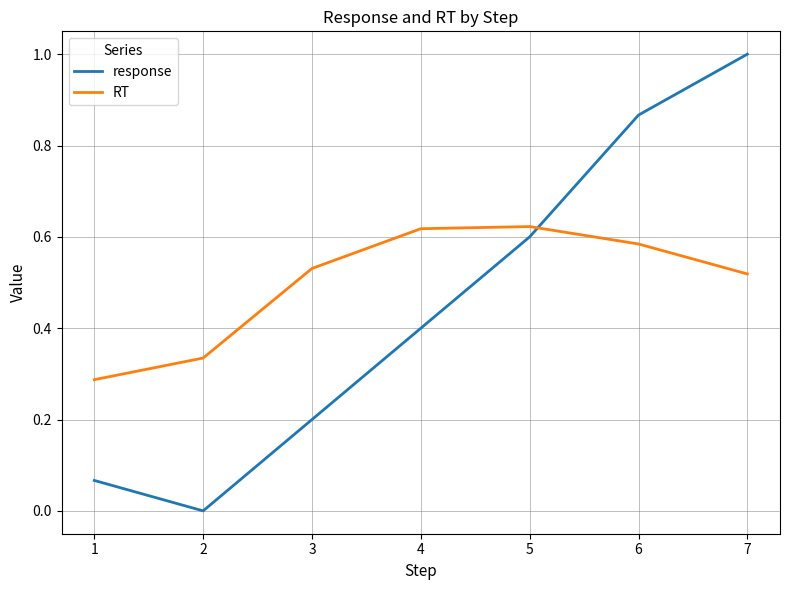

The value of response at 7 is 1.0. True or false?

True